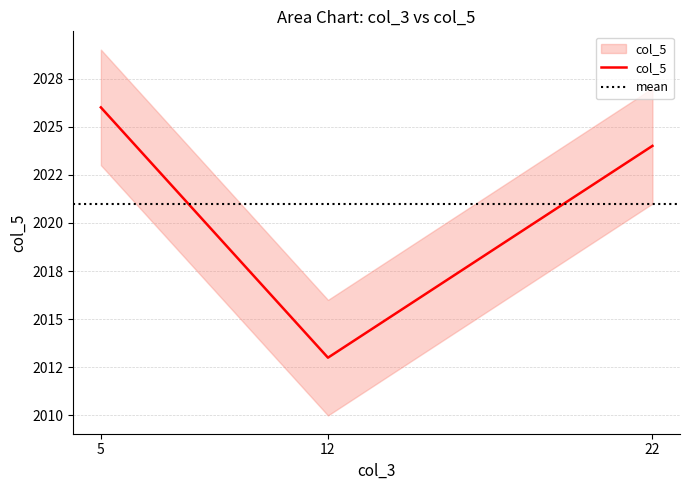

What is the smallest value displayed?

2013